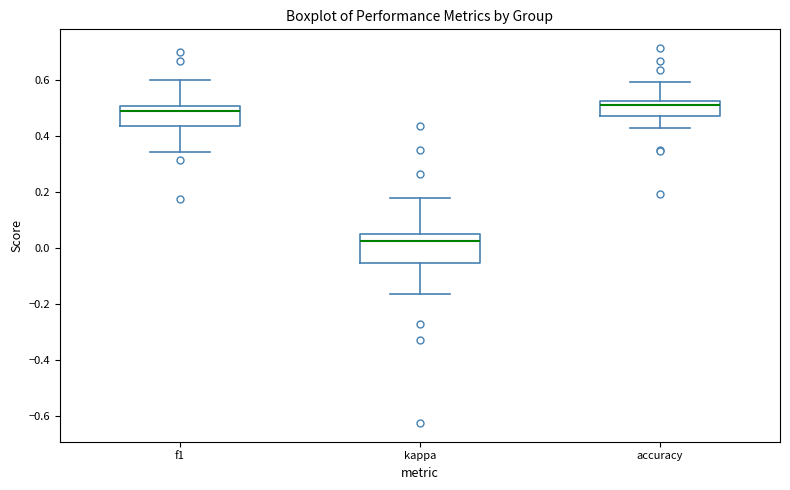

Reading left to right, read every box against the y-axis: the position of its median line, the range the box covers, and the ends of its whiskers. The values are not printed on the chart, so give them approximately, as read against the axis.

f1: median 0.48, box 0.44 to 0.50, whiskers 0.34 to 0.60
kappa: median 0.02, box -0.06 to 0.06, whiskers -0.16 to 0.18
accuracy: median 0.50, box 0.48 to 0.52, whiskers 0.42 to 0.60